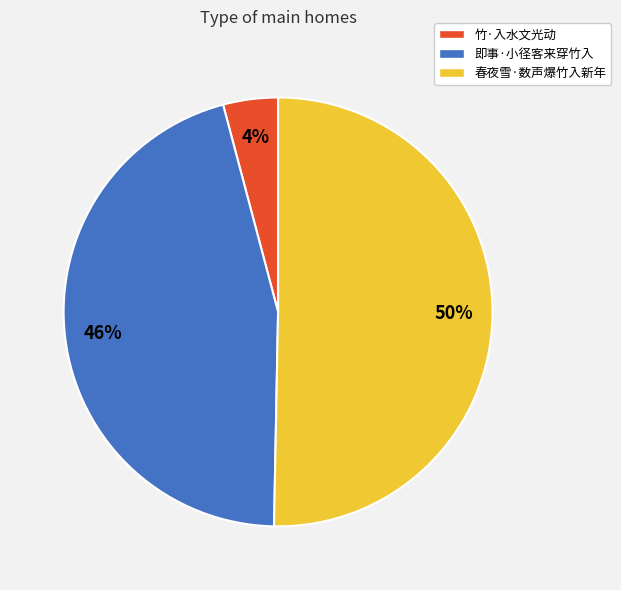

Is 竹·入水文光动 the majority of the pie?

No